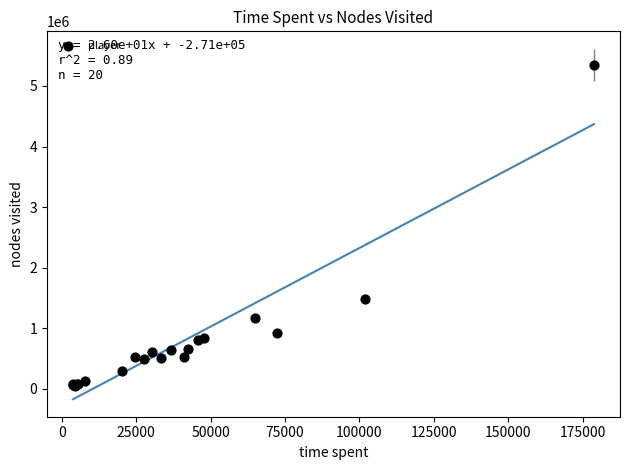

What Y value in the scatter plot is closest to 2698018?

1476020